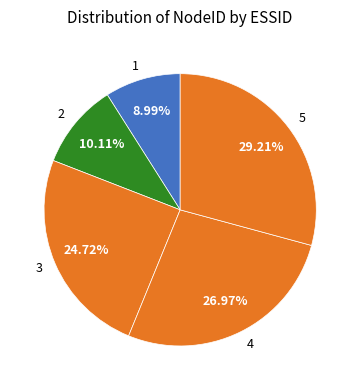

How many segments does this pie chart have?

5